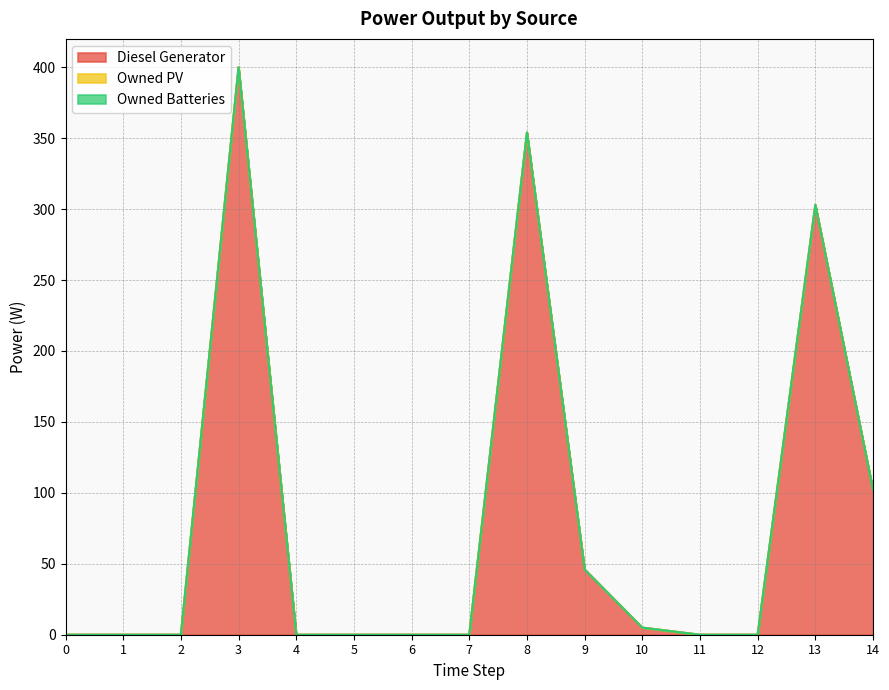

True or false: Owned Batteries has more than 2 points higher than both neighbors.

False